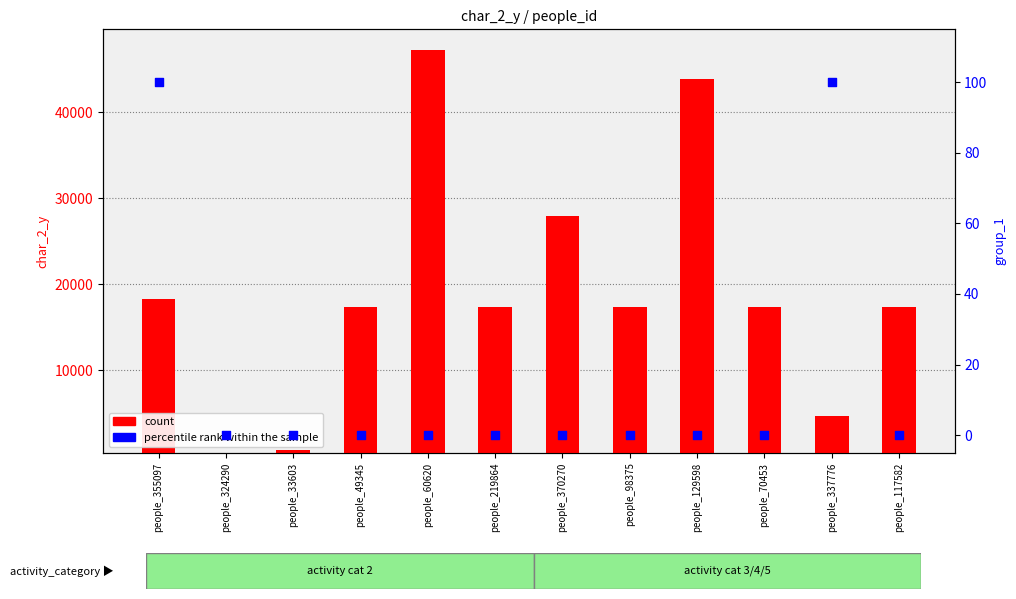

At how many categories does at least one series exceed 23441?

3